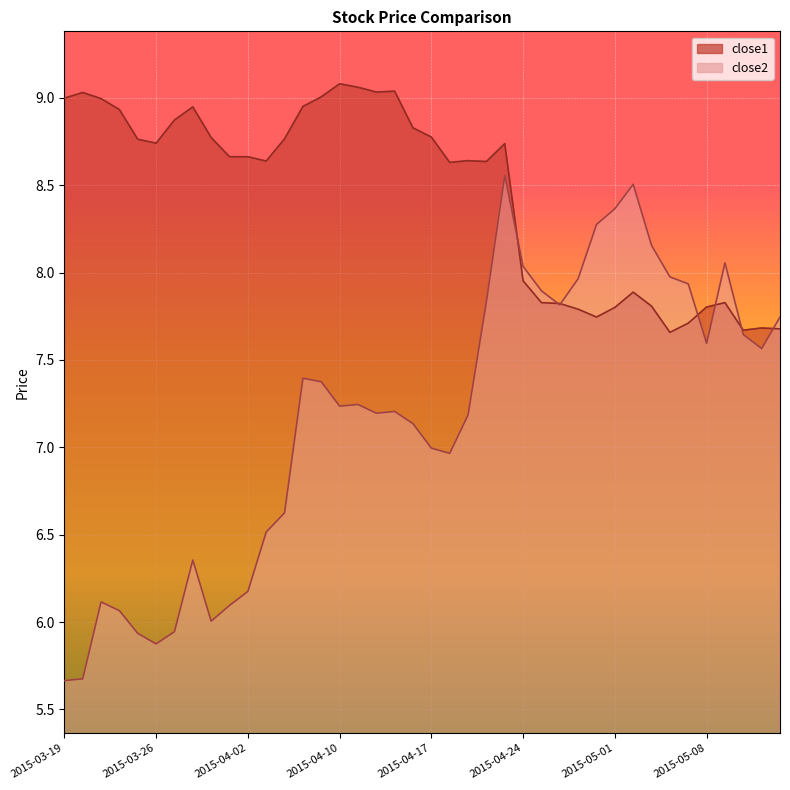

What is the value of the close1 point at the 3rd from the left?

9.0